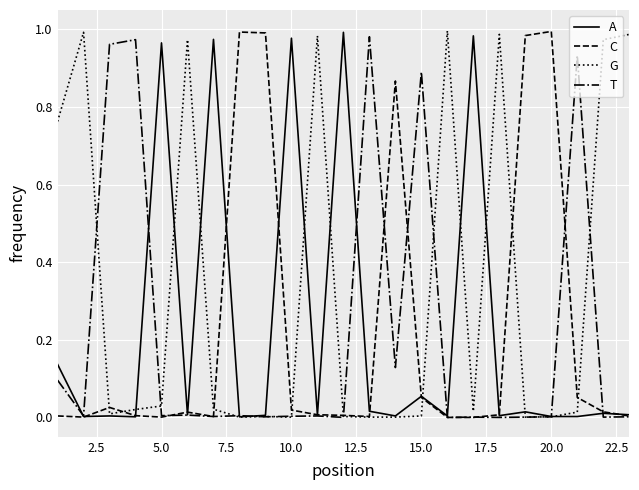

What are all the series names shown in the legend?

A, C, G, T